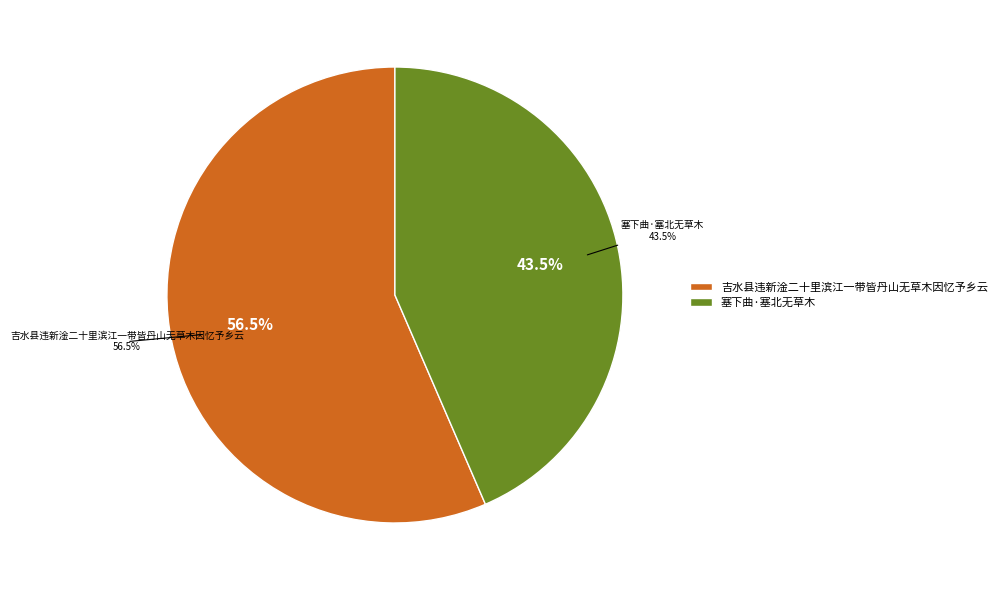

What percentage do 塞下曲·塞北无草木 and 吉水县违新淦二十里滨江一带皆丹山无草木因忆予乡云 together represent?

100.0%